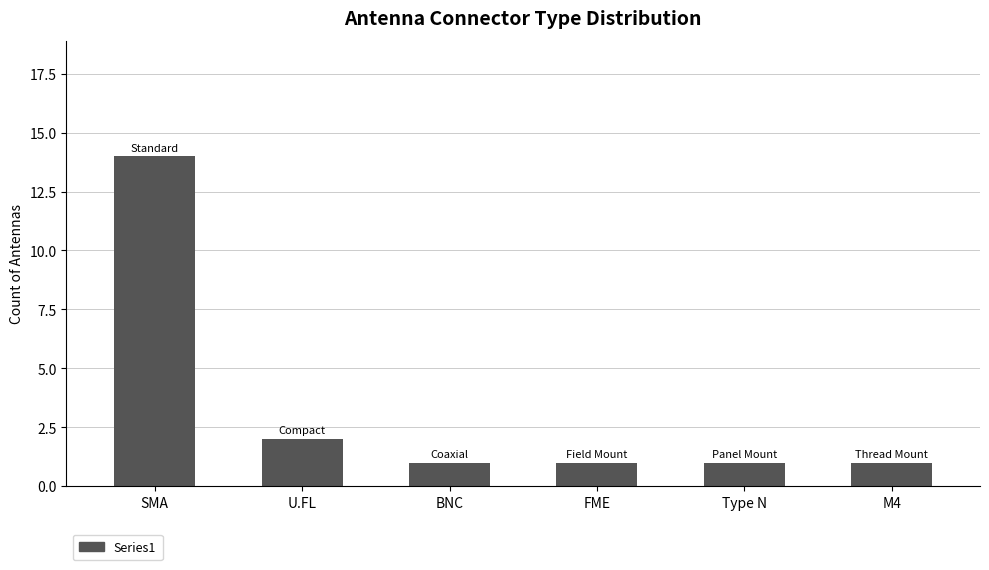

Reading left to right, transcribe all the data shown in this chart.

SMA=14	U.FL=2	BNC=1	FME=1	Type N=1	M4=1